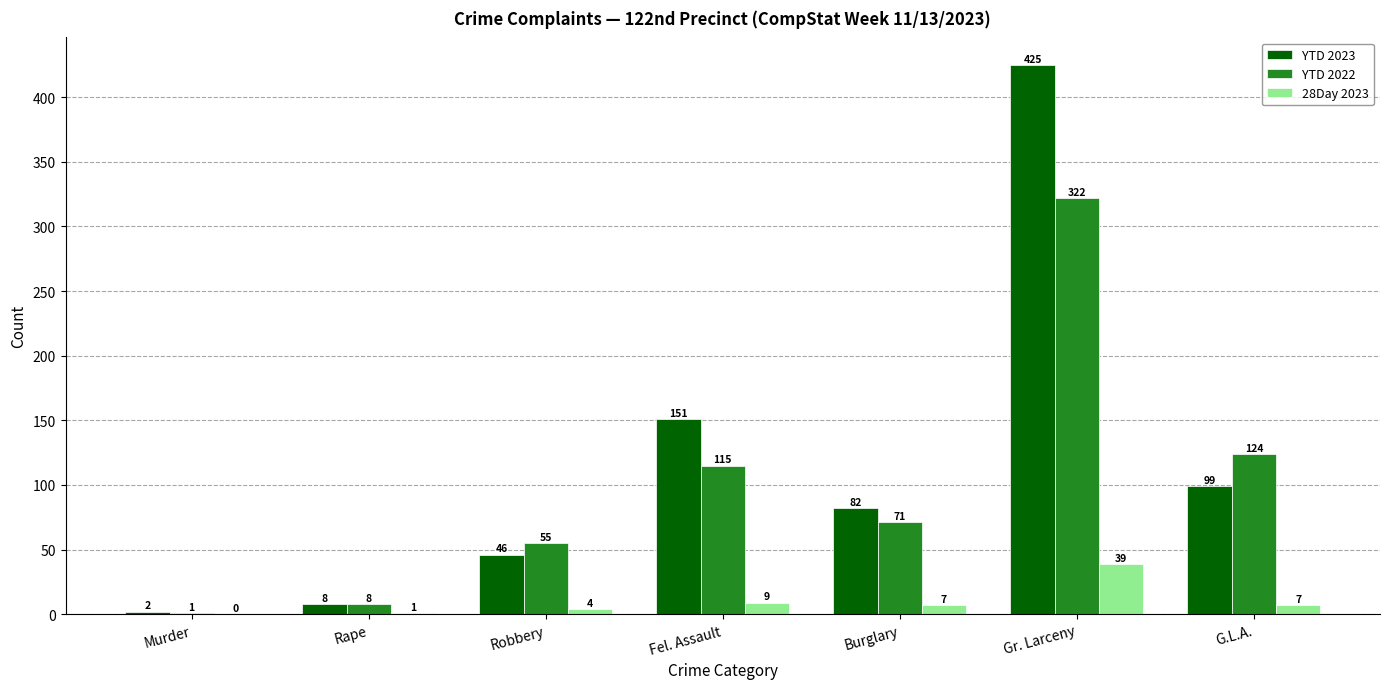

Which series has the widest spread of values?

YTD 2023